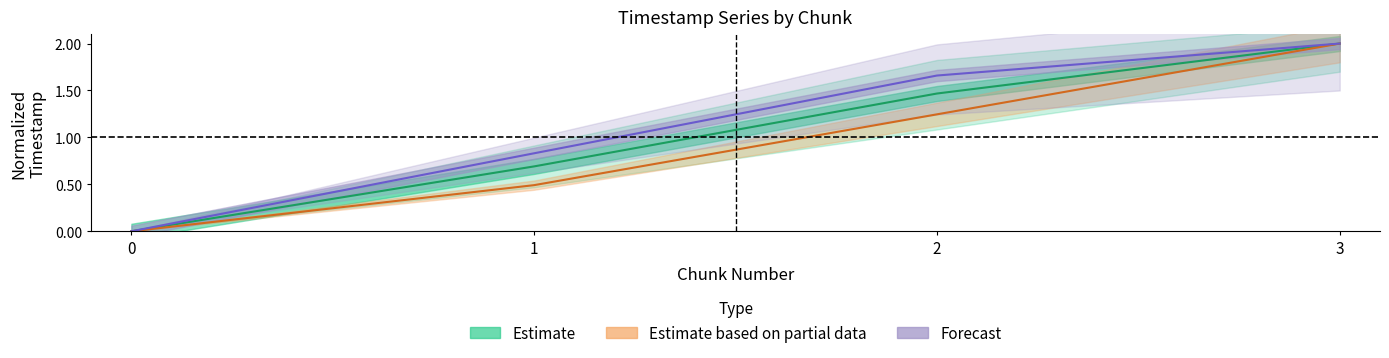

What is the value of the Forecast point at the 3rd from the left?

1.7